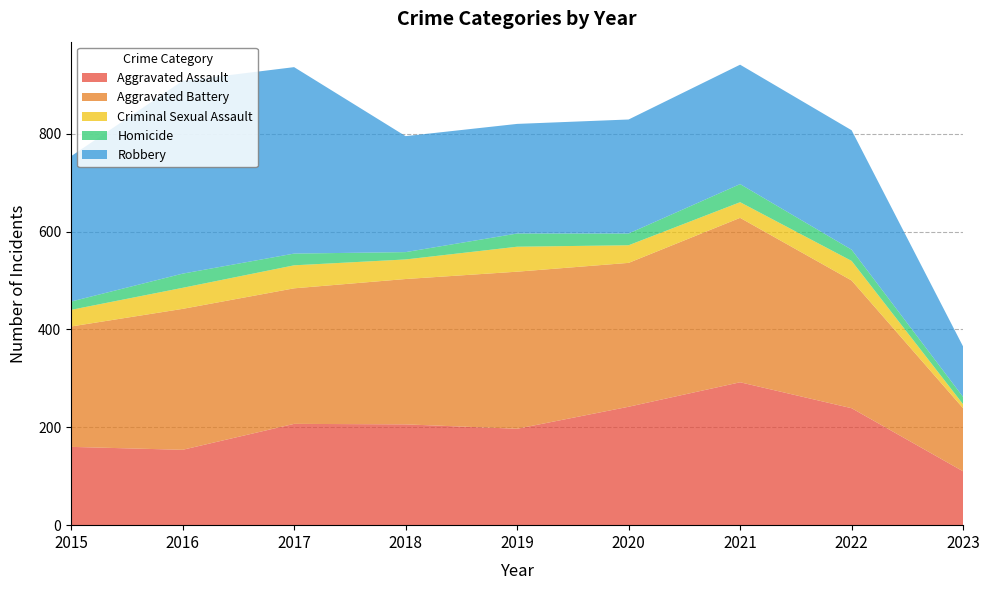

Reading left to right, extract all data points from this chart.

Aggravated Assault: 160	154	207	206	197	242	292	239	110
Aggravated Battery: 246	288	277	297	321	294	336	261	129
Criminal Sexual Assault: 34	43	47	40	51	36	32	40	8
Homicide: 17	29	24	15	27	24	37	23	15
Robbery: 297	394	381	237	224	233	244	244	103